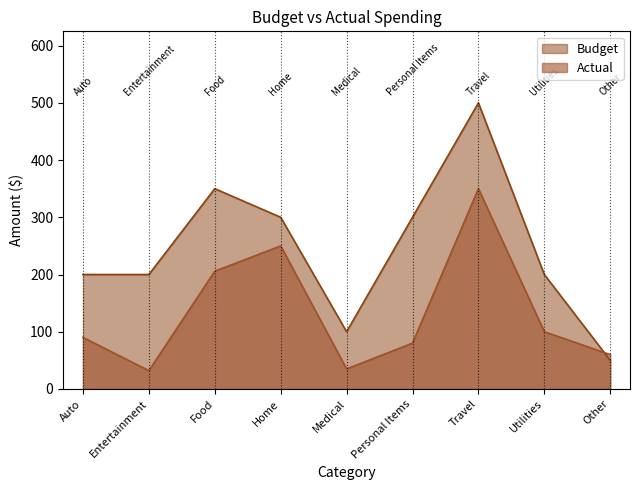

Rank the series by their maximum value, from highest to lowest.

Budget, Actual